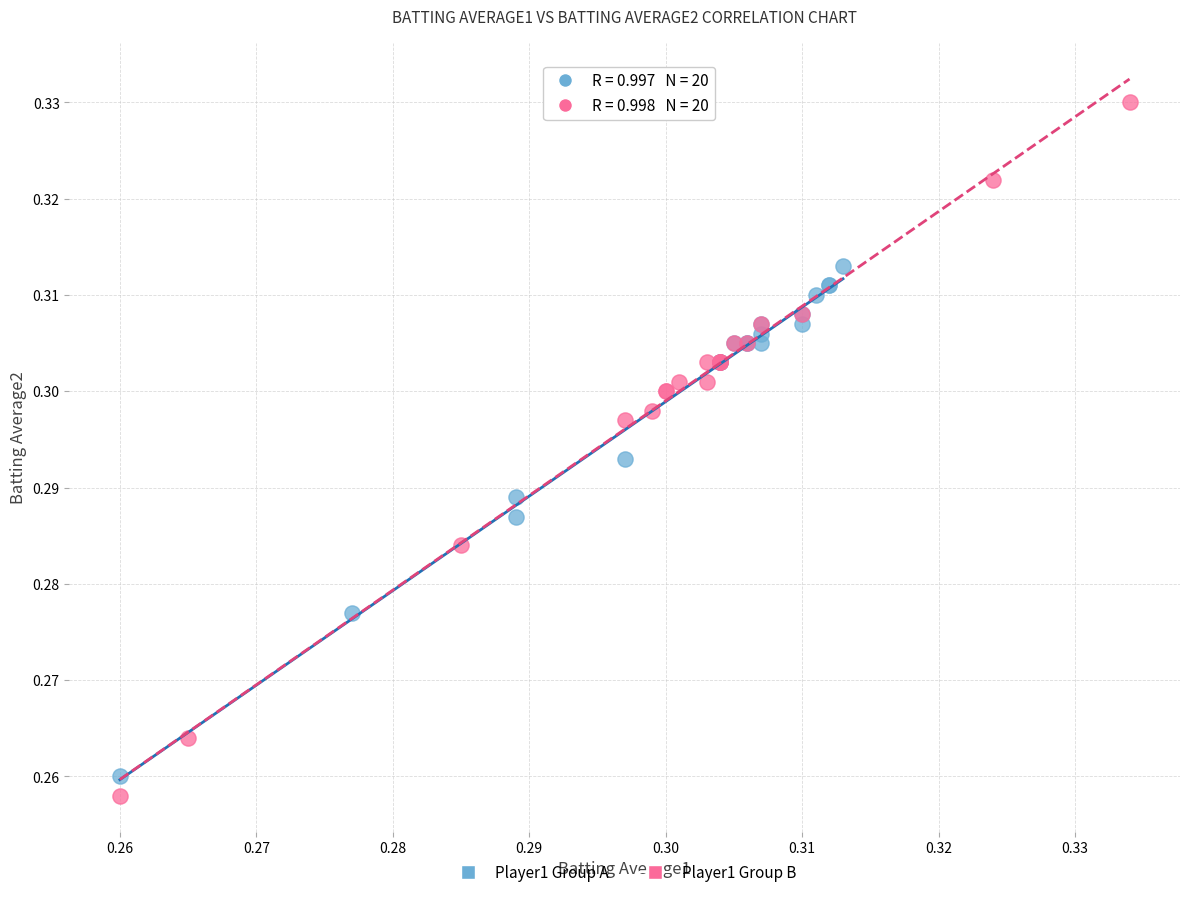

Which series has the widest spread of Y values?

Player1 Group B